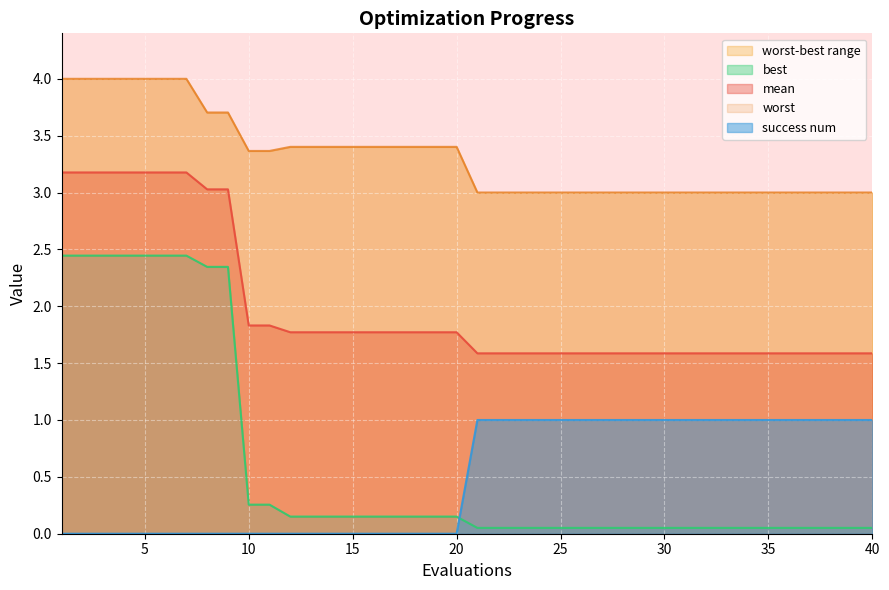

What is the difference between the second highest and second lowest values in the mean series?

1.6